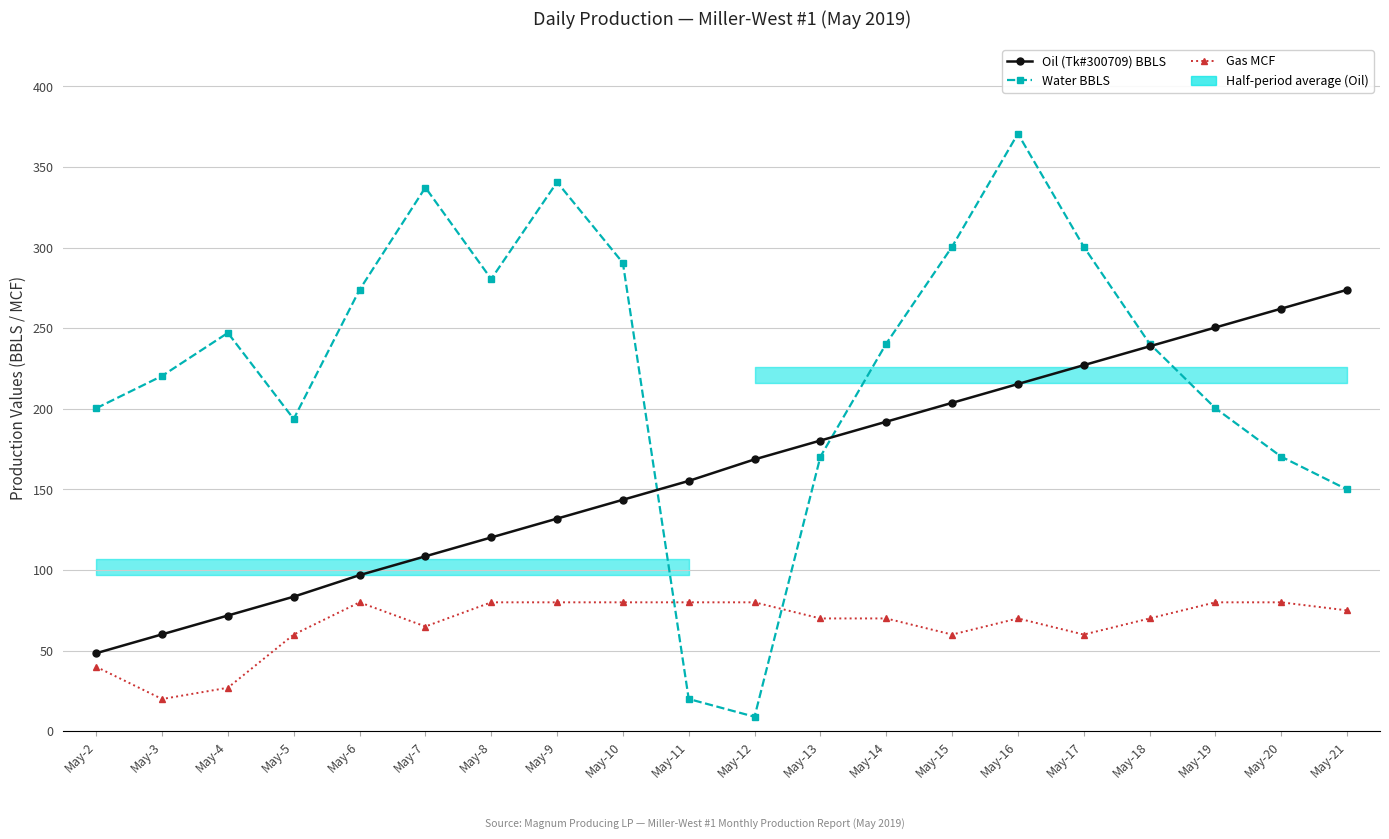

Between which two adjacent categories do Gas MCF and Water BBLS first intersect?

May-10 and May-11